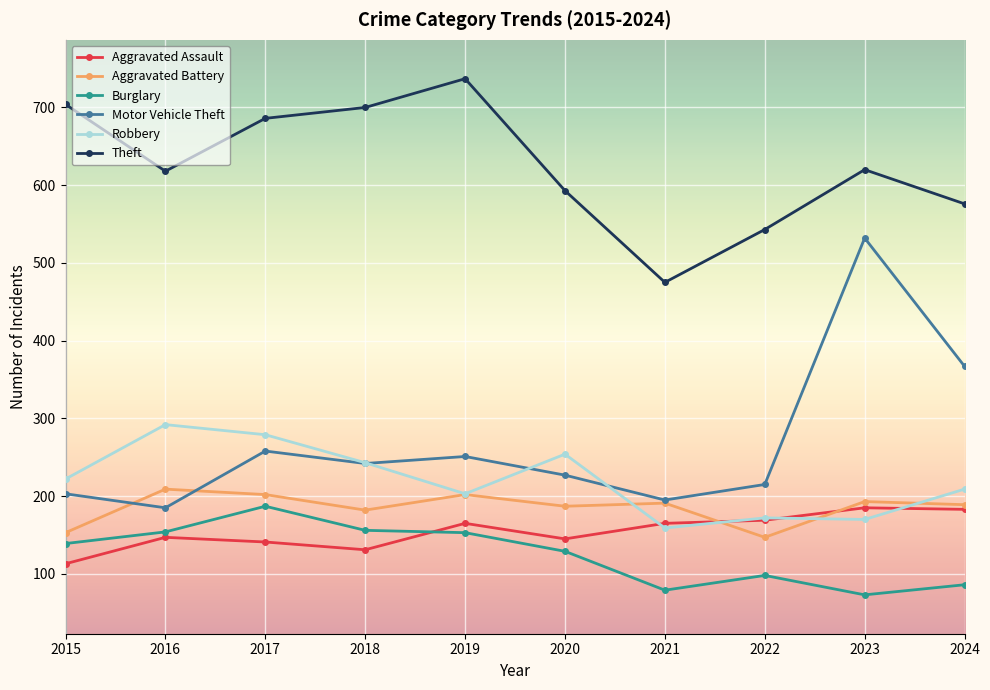

What is the value of the Motor Vehicle Theft point at the 3rd from the left?

258